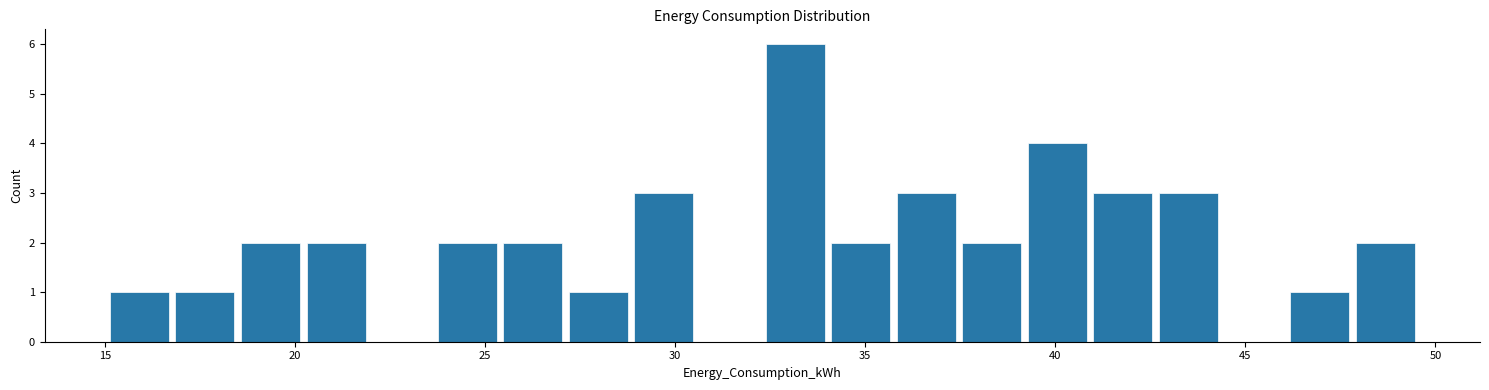

Read against the x-axis, roughly where is the centre of the tallest bar?

33.0